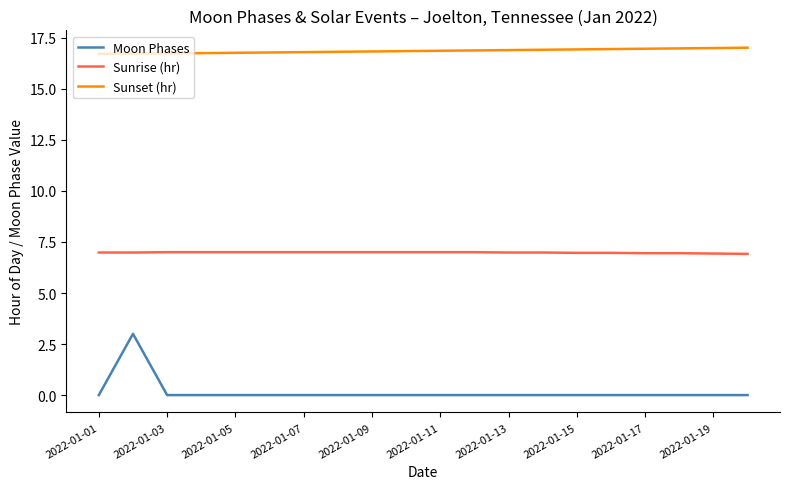

How many series are shown in this chart?

3